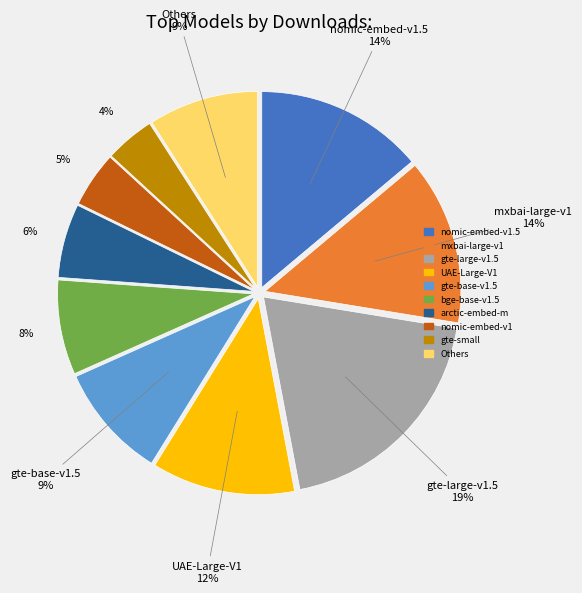

To the nearest percent, what is the difference between the largest and smallest slice percentages?

15%